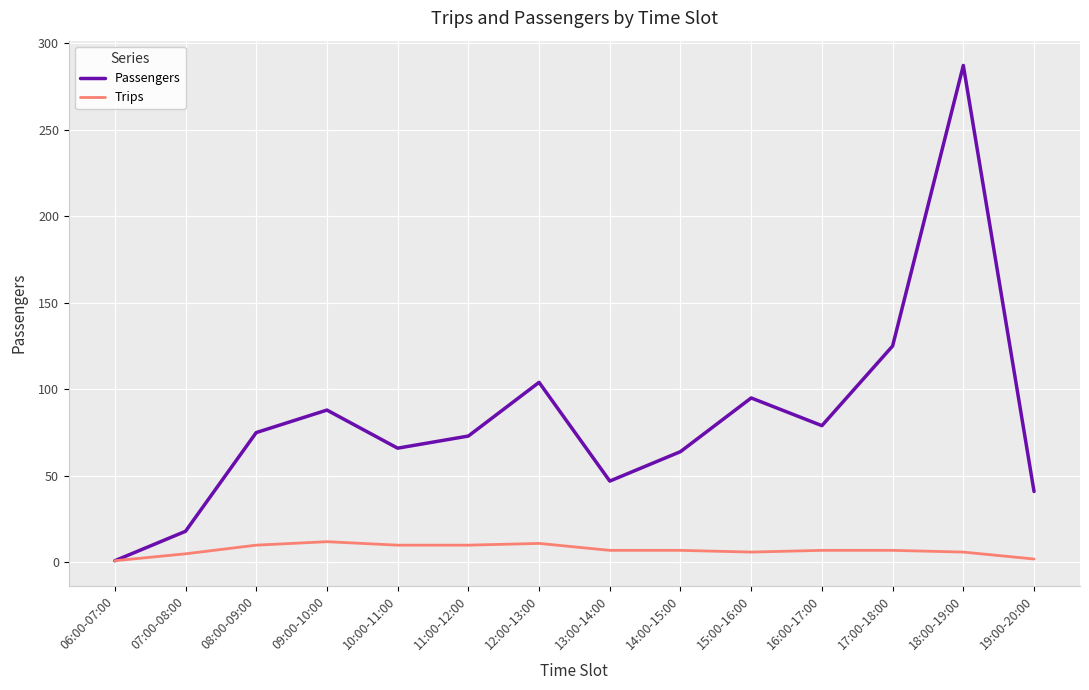

Does the chart display data point markers on the line(s)?

No